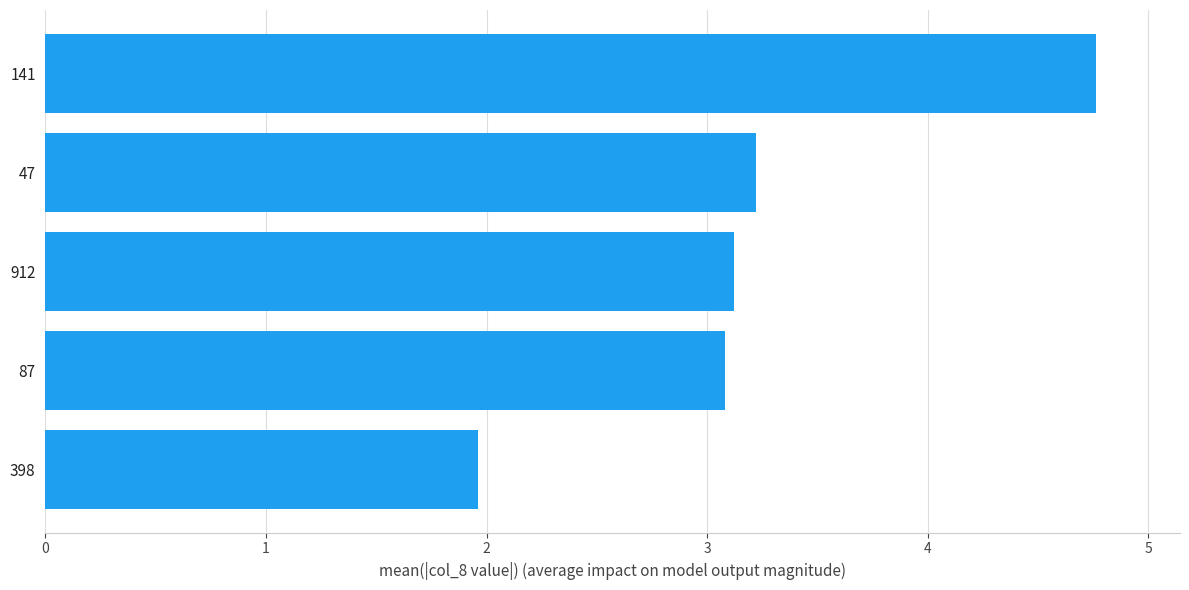

What is the difference between the second highest and minimum values?

1.3